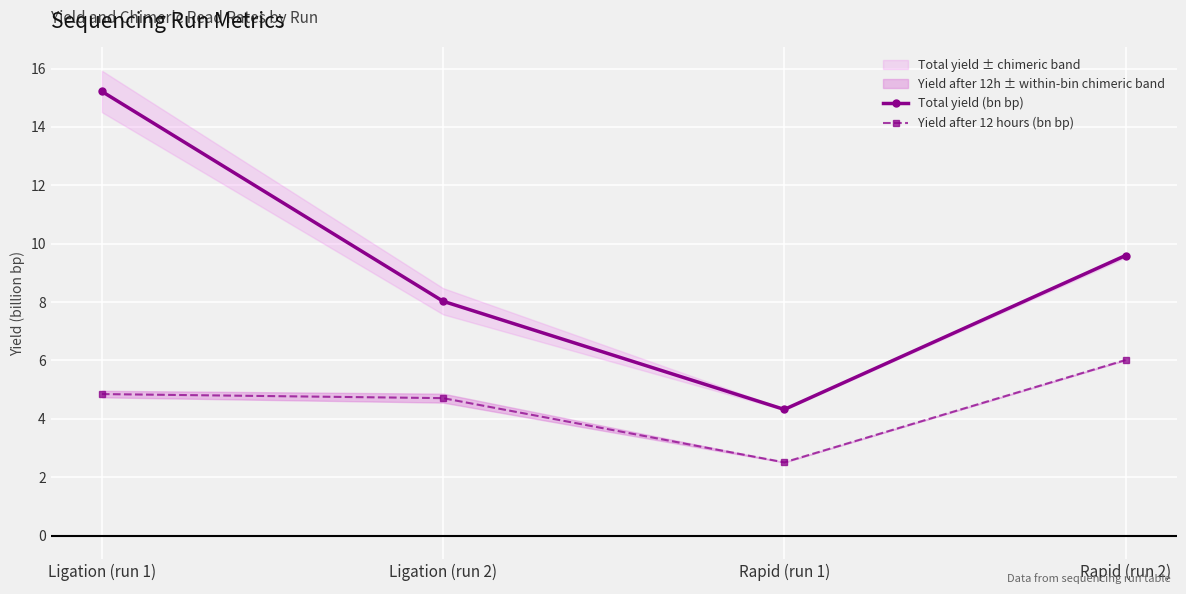

What is the lowest value of the Total yield (bn bp) series?

4.3